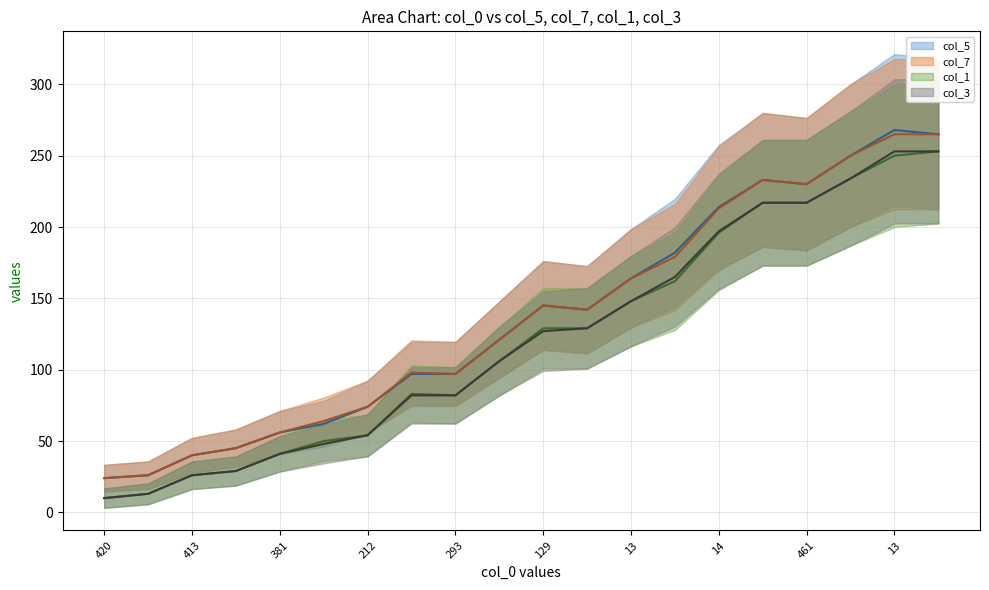

How many data points in col_7 (mean) are less than 142?

10